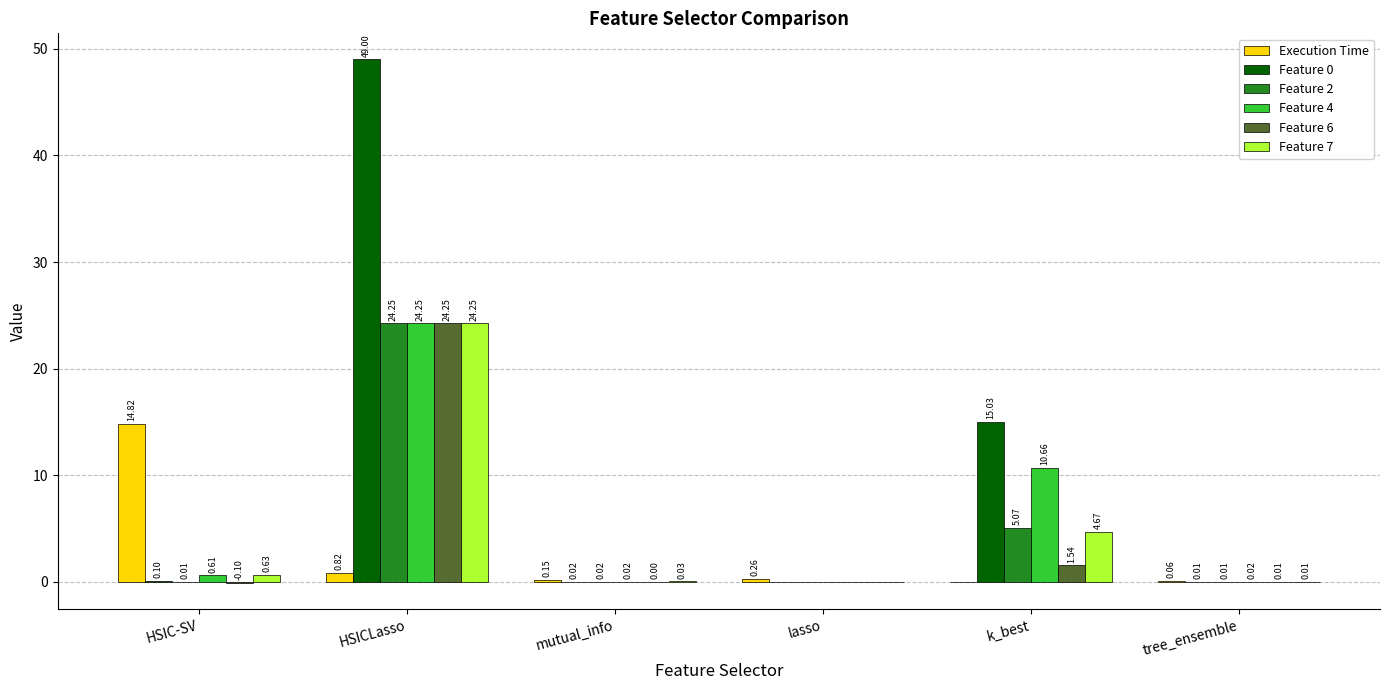

Is it true that Feature 4 equals 34.6 at HSICLasso?

False